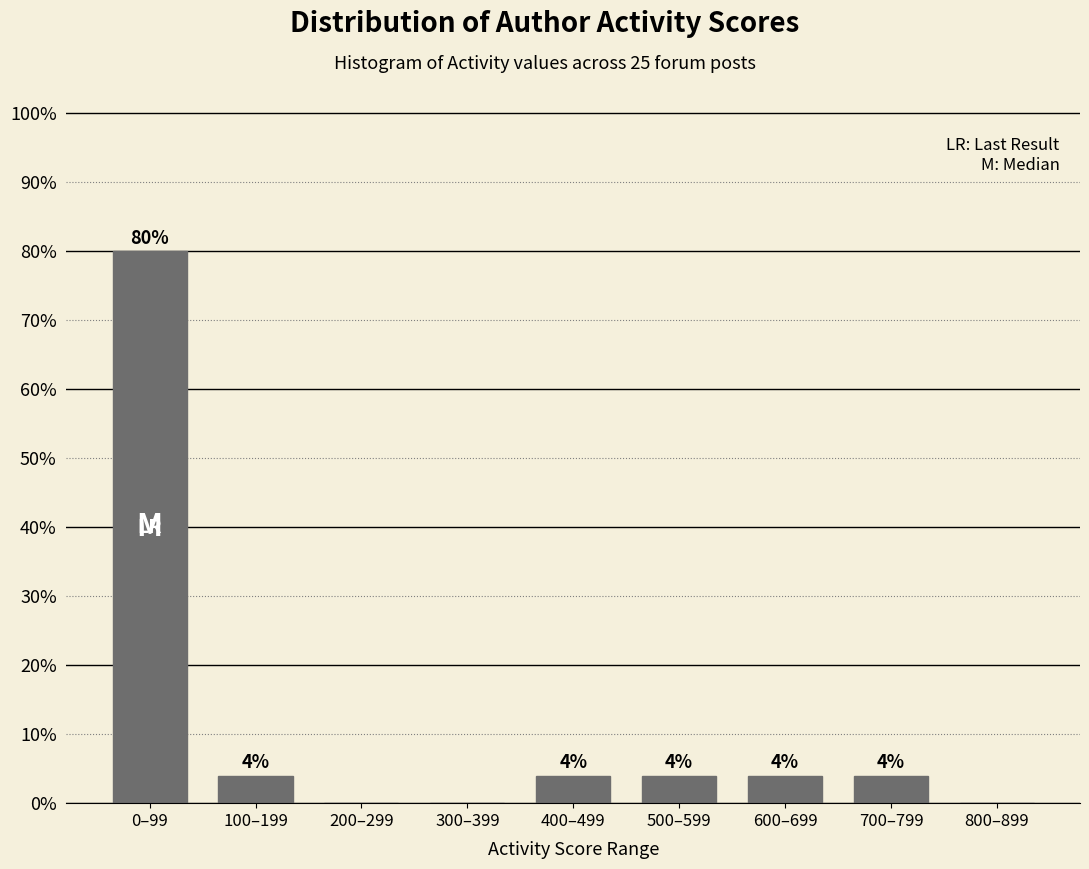

Reading right to left, what are all the values shown in this chart?

800–899=0	700–799=4	600–699=4	500–599=4	400–499=4	300–399=0	200–299=0	100–199=4	0–99=80